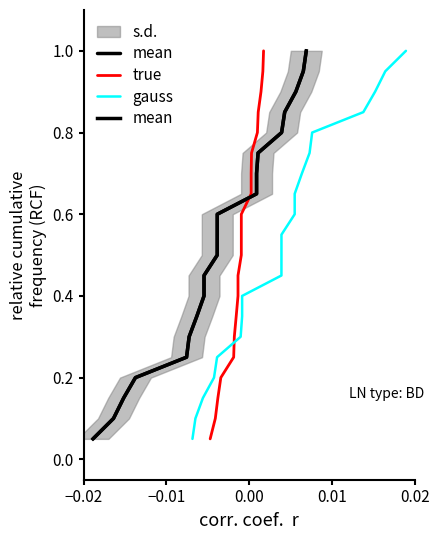

What is the highest value of the true series?

1.0